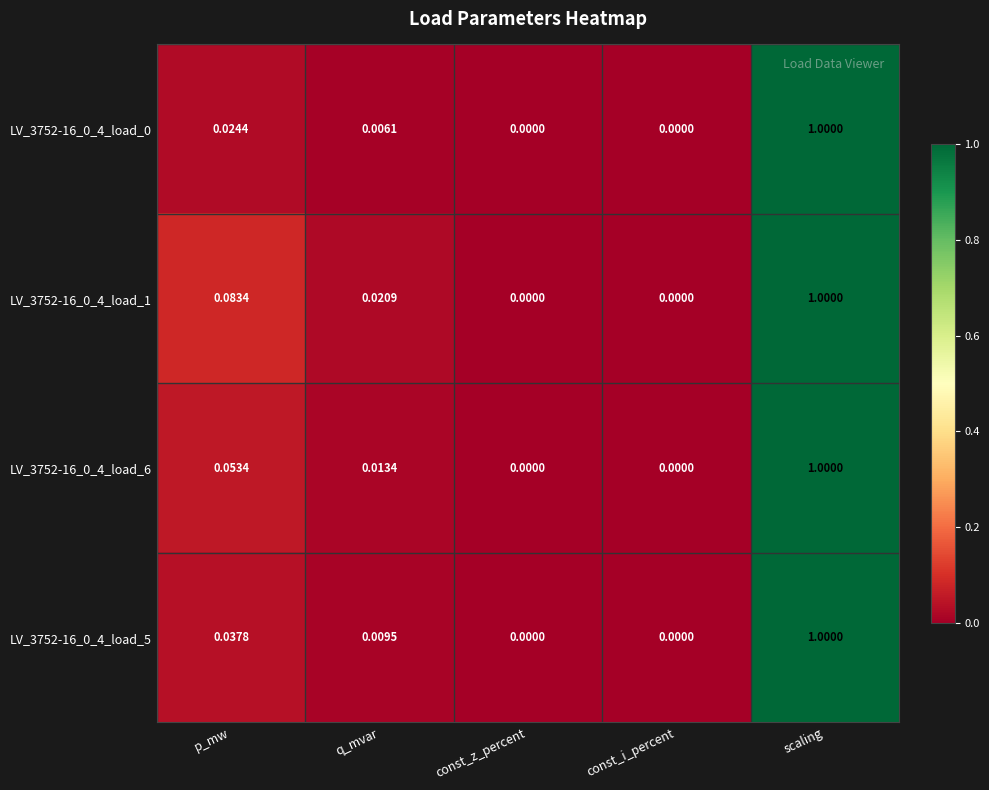

At which category is the sum across all series the highest?

scaling